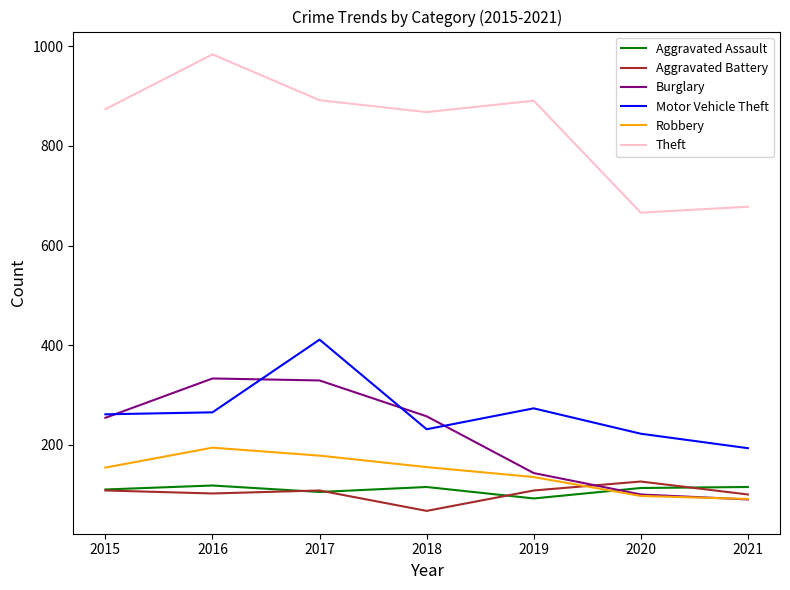

How many interior local peaks does the Burglary series have?

1